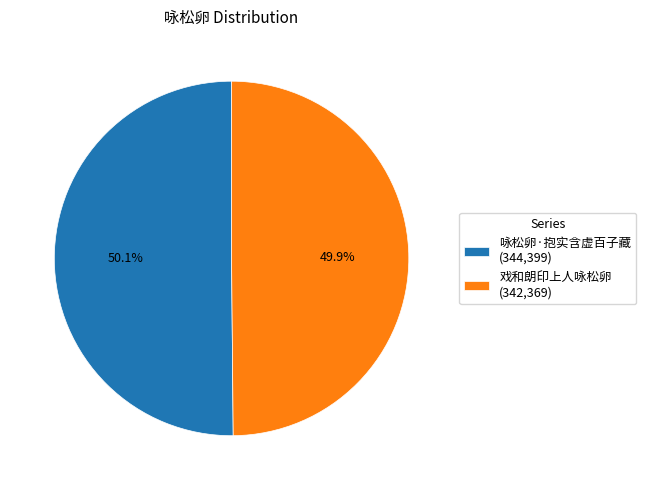

Do 戏和朗印上人咏松卵 (342,369) and 咏松卵·抱实含虚百子藏 (344,399) together represent more than half of the pie?

Yes